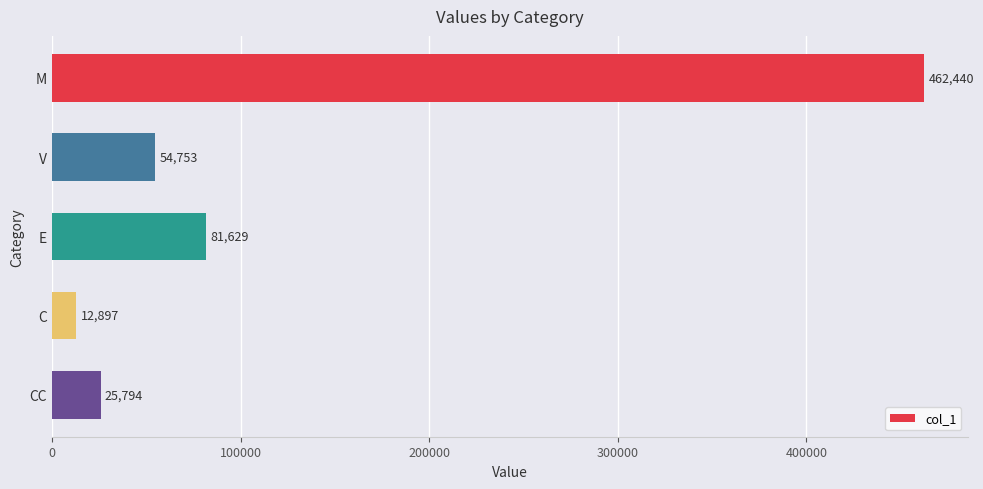

The value at CC is 25793.6. True or false?

True